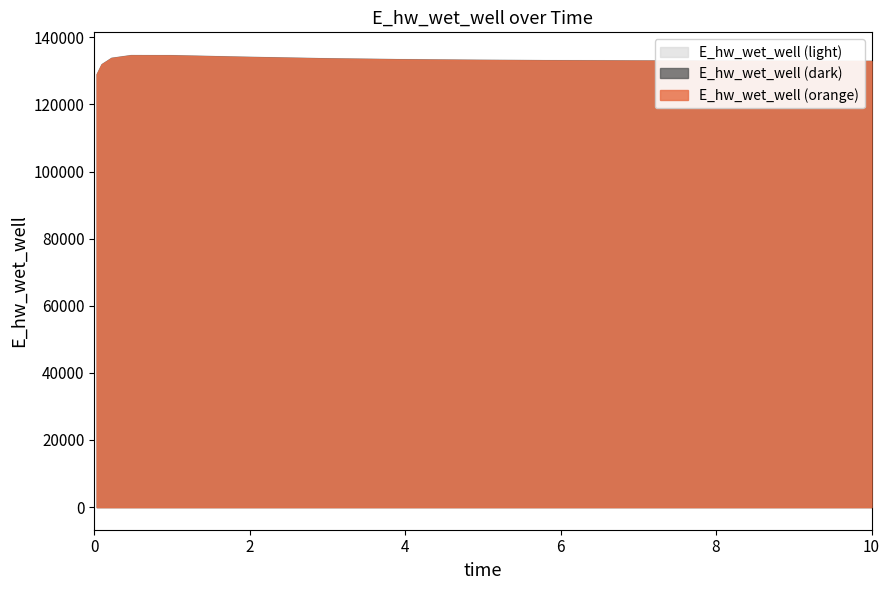

How many lines are shown in the chart?

3